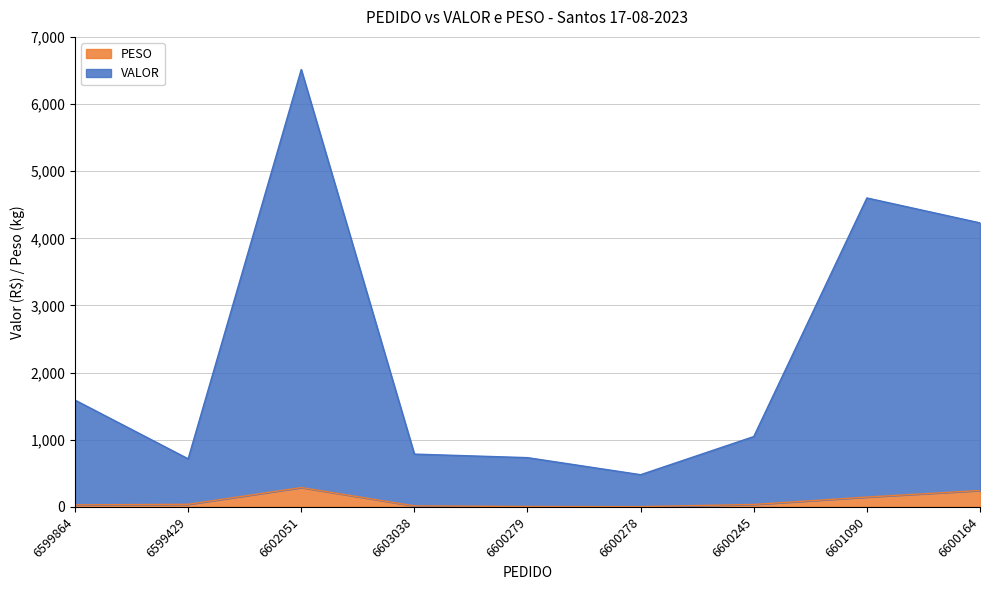

True or false: VALOR and PESO intersect in this chart.

False